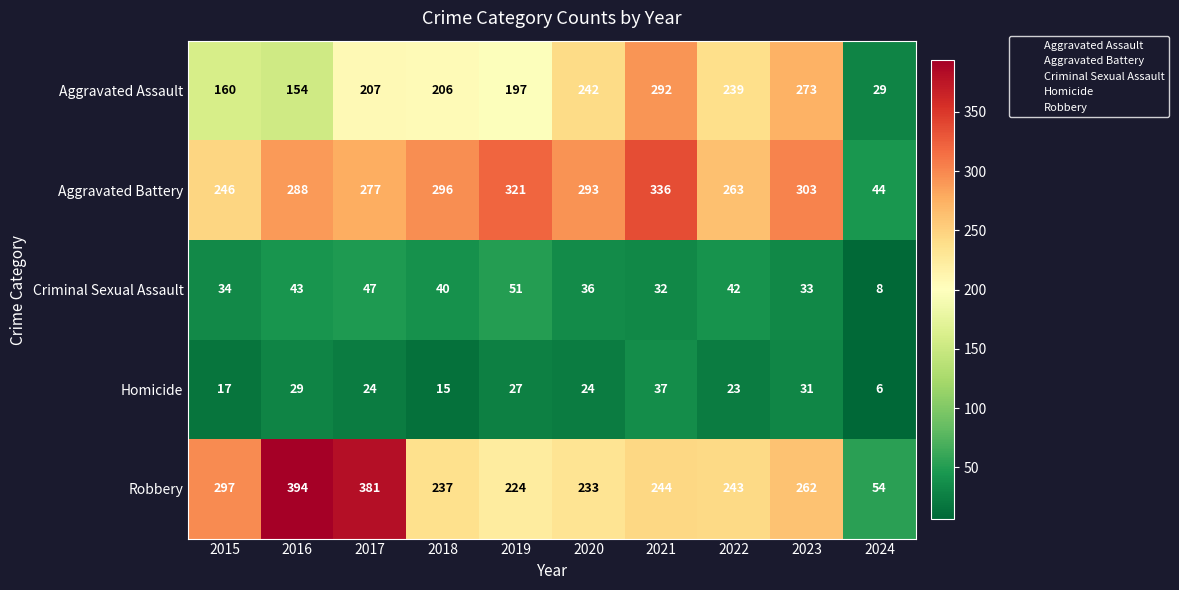

How many distinct data groups are displayed?

5